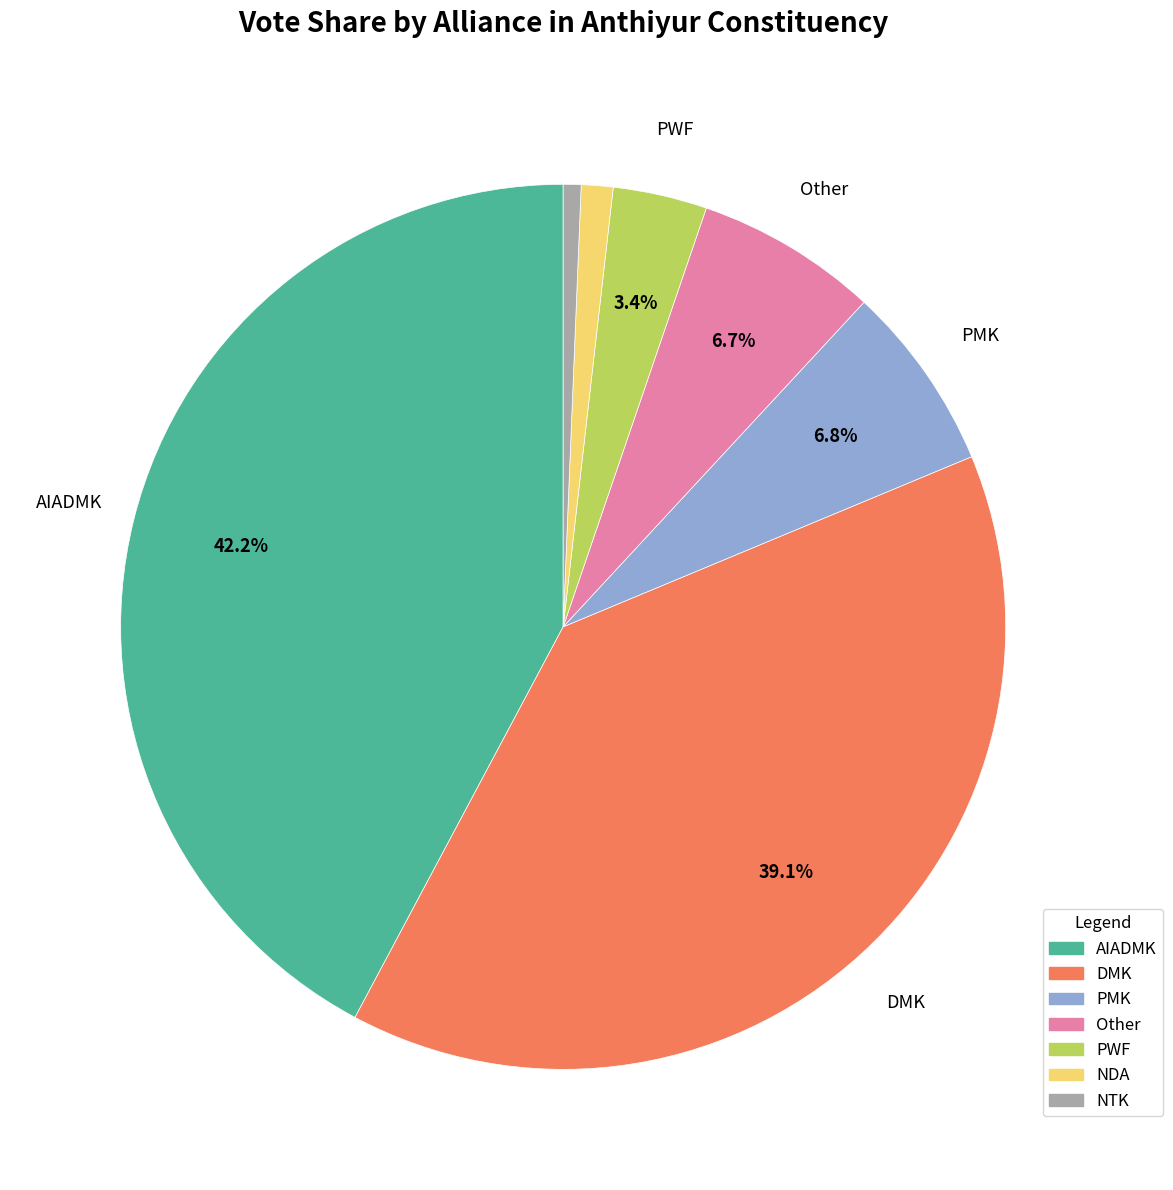

Is there any slice that represents more than half of the pie?

No